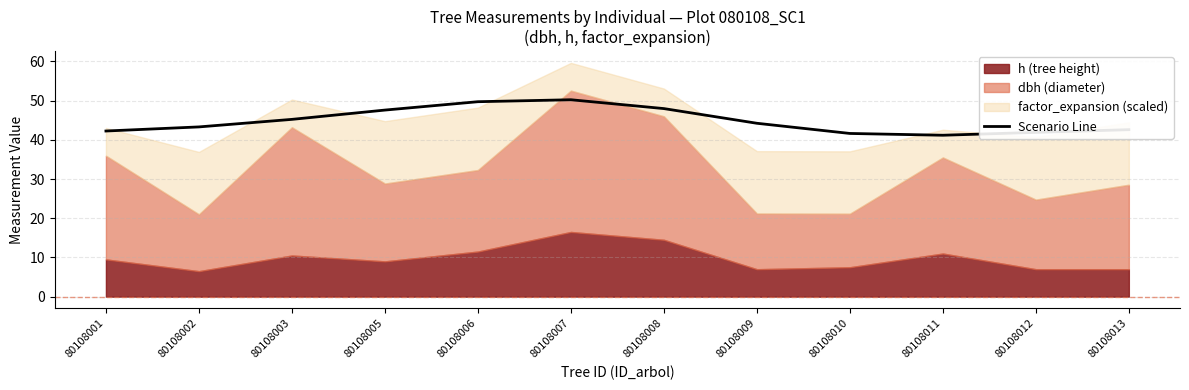

Reading right to left, list all the values displayed in this chart.

80108013=42.6	80108012=41.9	80108011=41.2	80108010=41.6	80108009=44.2	80108008=48.0	80108007=50.2	80108006=49.7	80108005=47.6	80108003=45.2	80108002=43.3	80108001=42.2